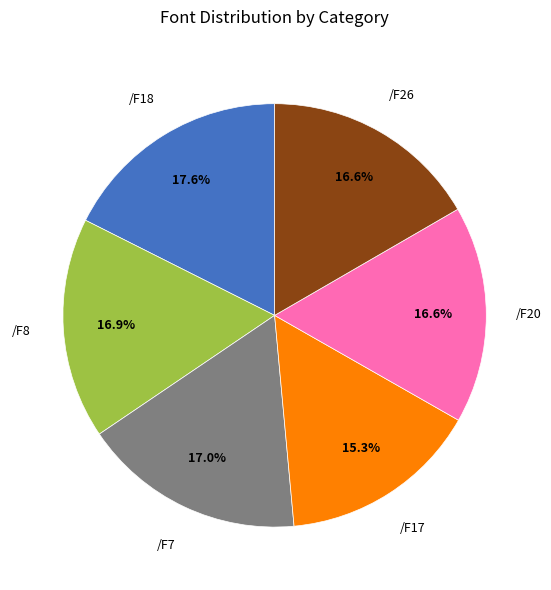

Is there a majority slice in this chart?

No